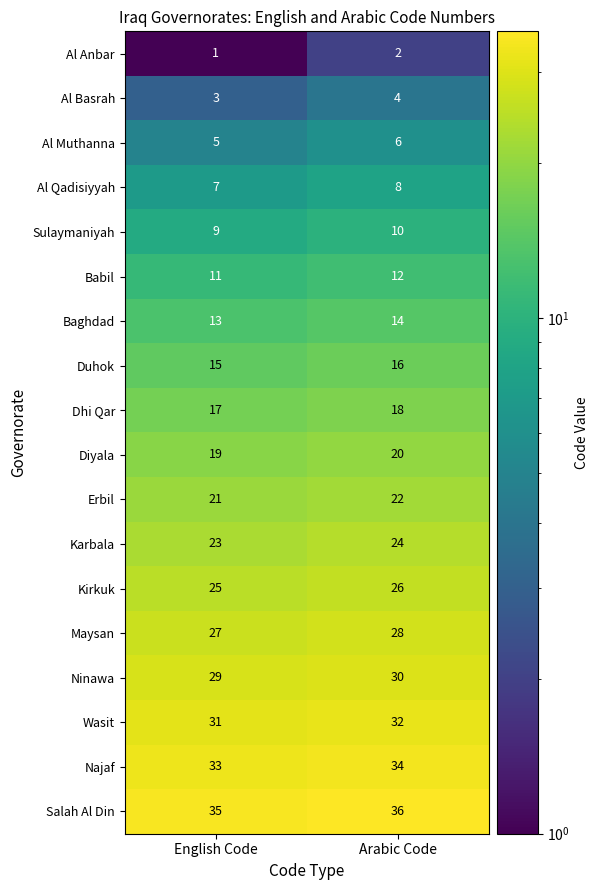

What is the average value of the Najaf series?

34